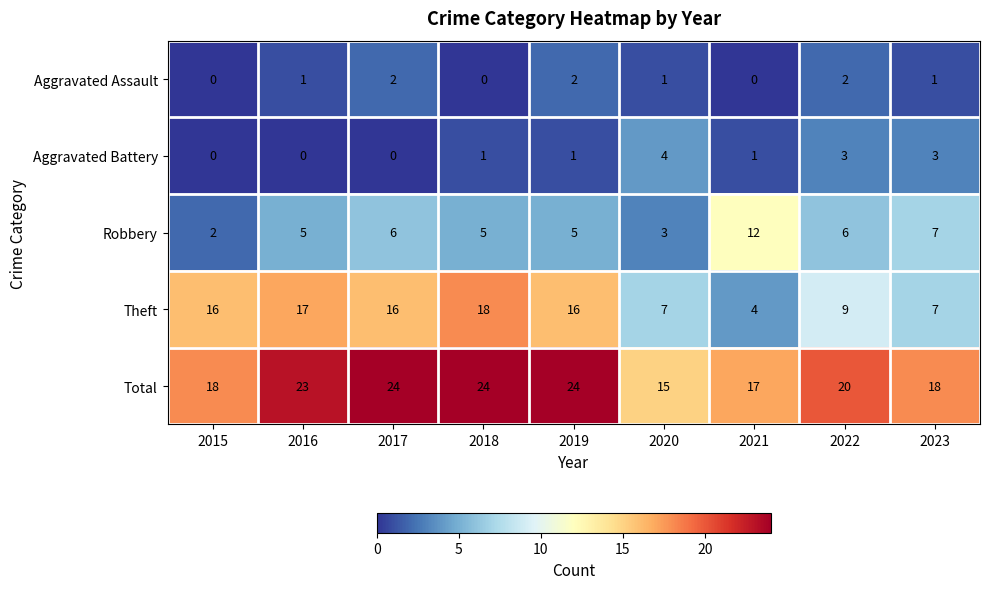

Count the number of categories in the chart.

9